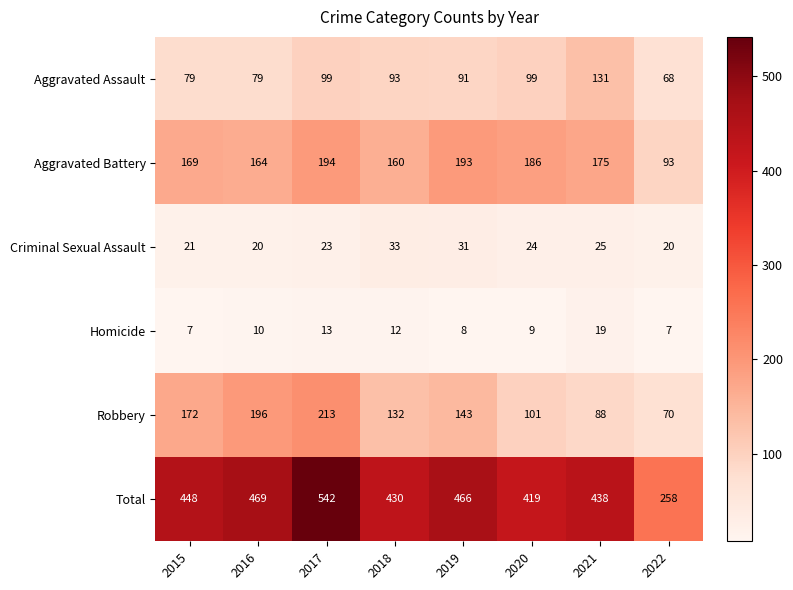

What is the maximum value shown in the chart?

542